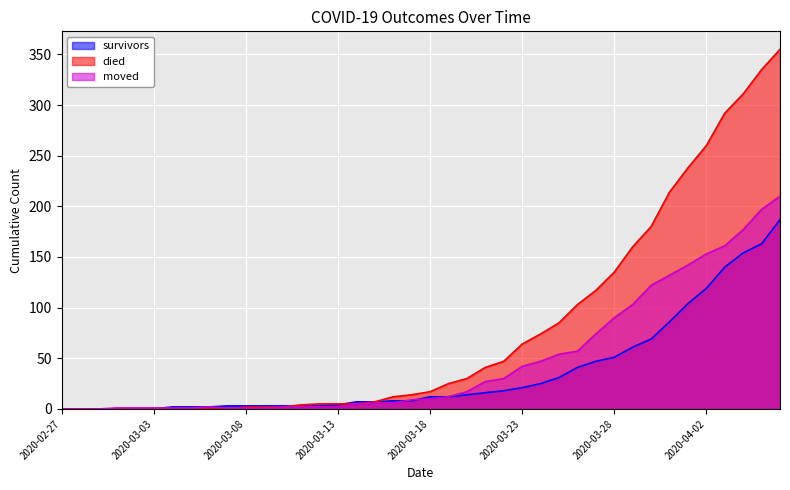

Which category has the lowest value in the moved series?

2020-02-27